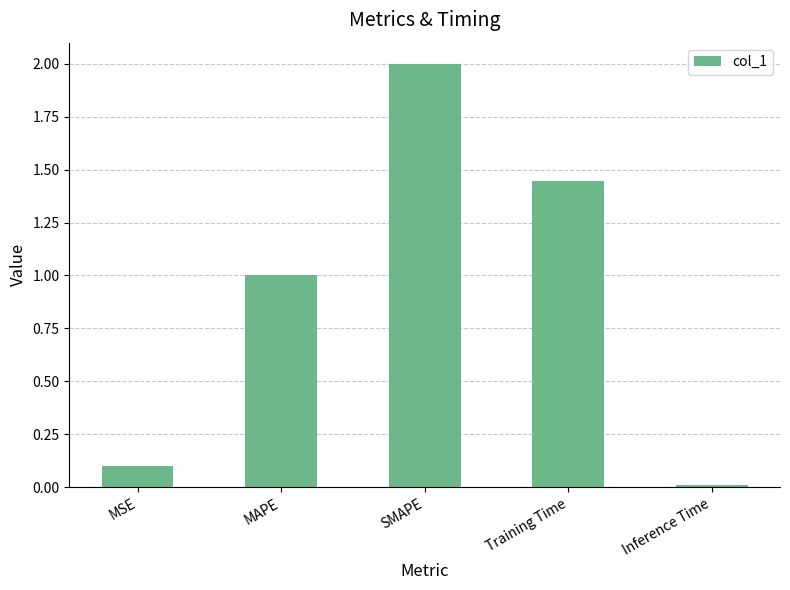

Between MAPE and SMAPE, which is larger?

SMAPE